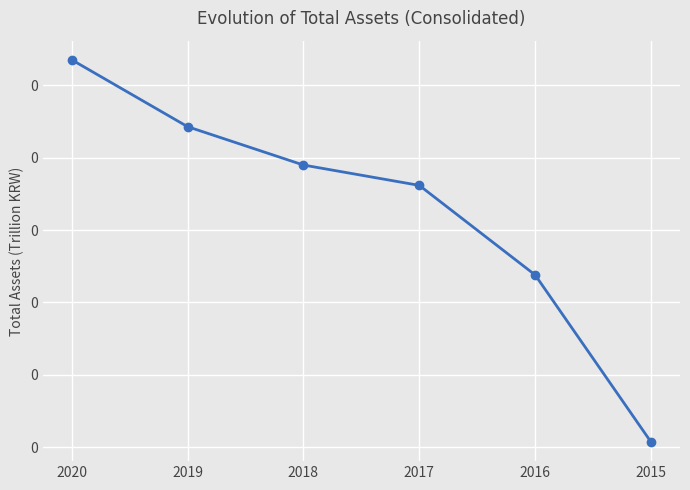

What is the difference between the maximum and minimum values?

0.3